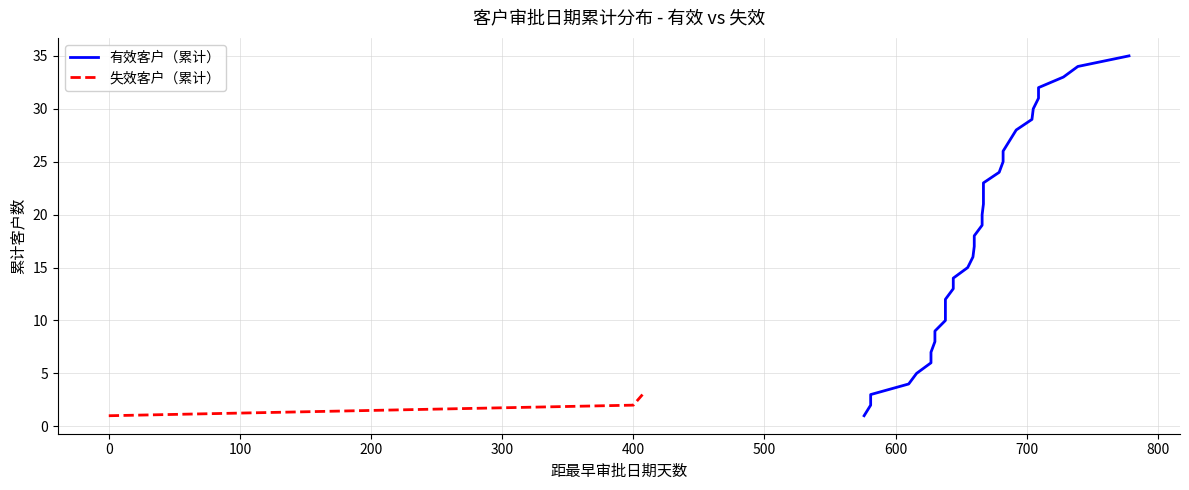

The 失效客户（累计） series shows 2 at 400. True or false?

True